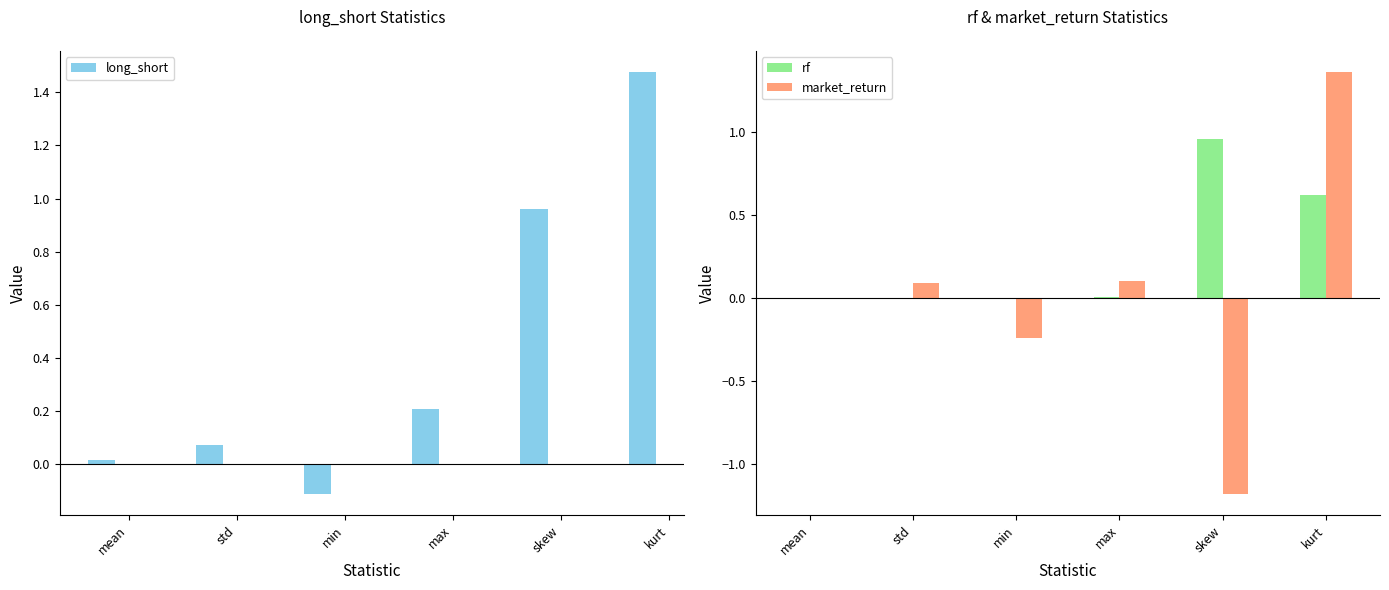

What is the total value across all series at max?

0.3